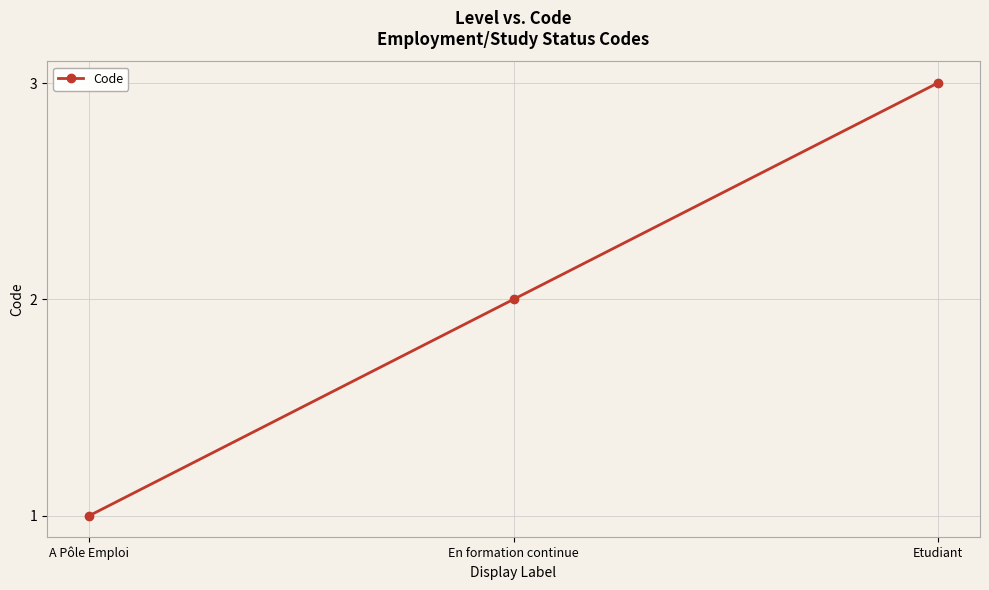

The chart shows a value of 1 at A Pôle Emploi. True or false?

True